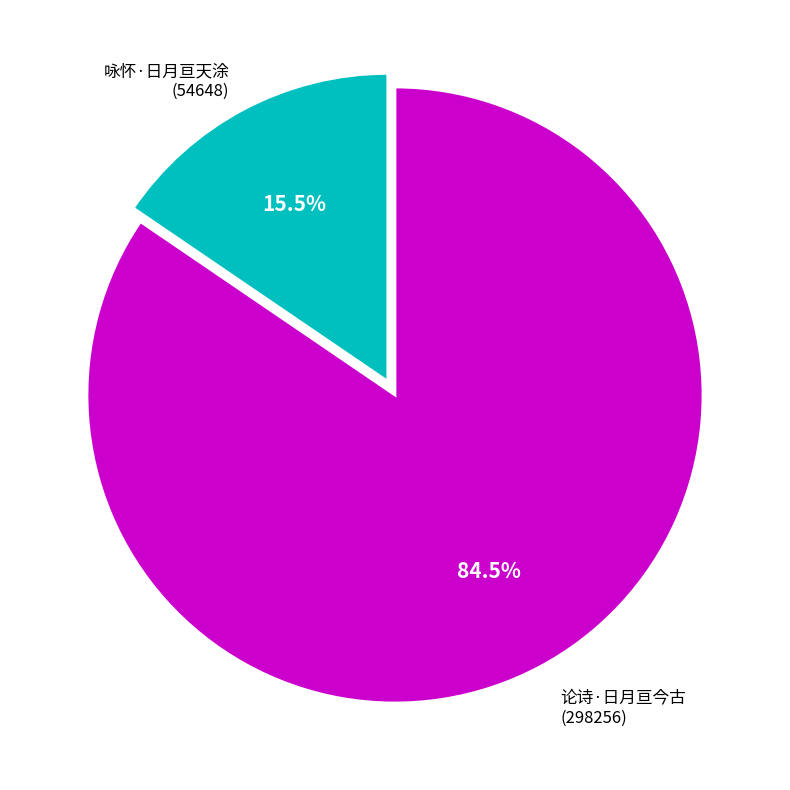

Count the number of slices in the pie.

2